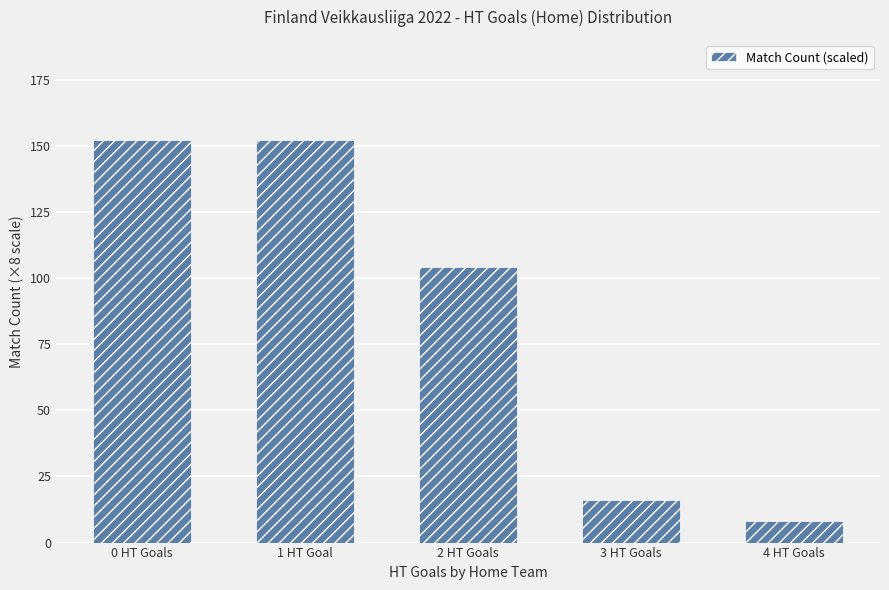

At which category does the chart reach its minimum across all series?

4 HT Goals